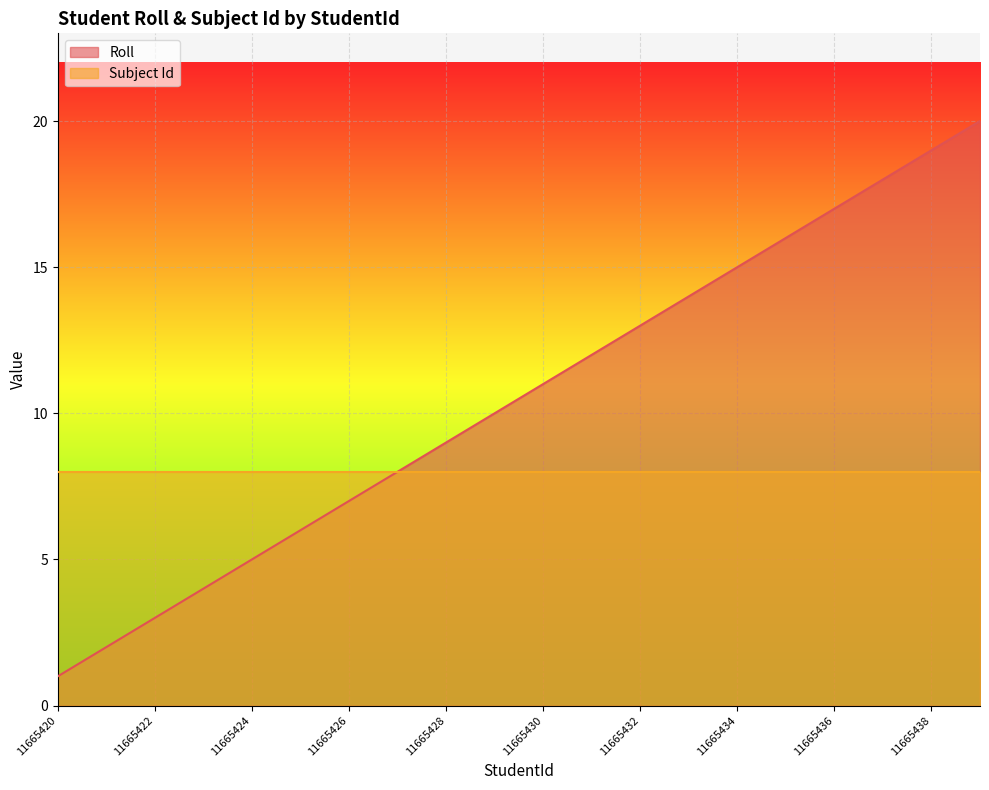

Rank the series by their maximum value, from lowest to highest.

Subject Id, Roll